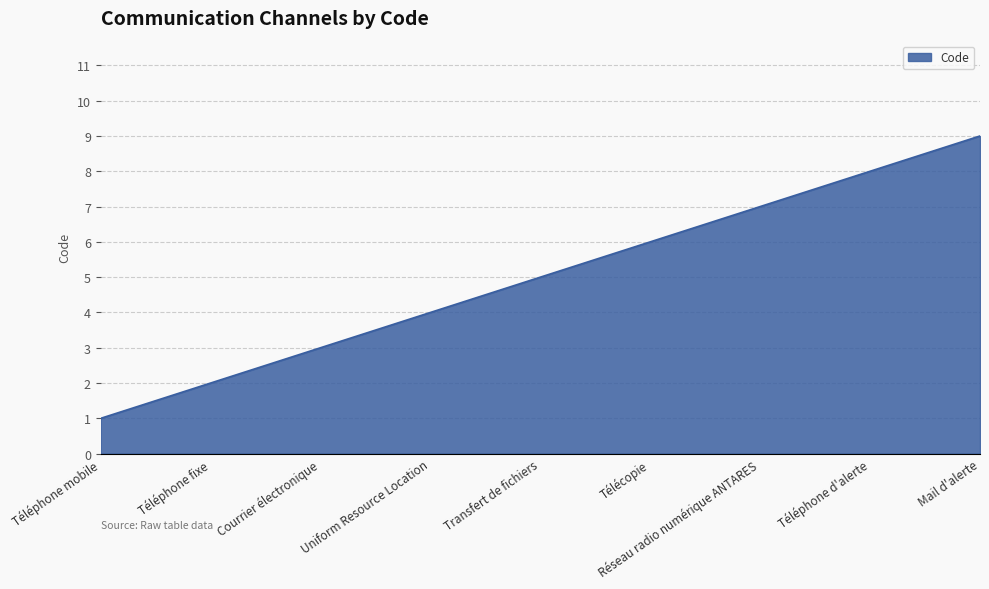

What value does the data have at Mail d'alerte?

9